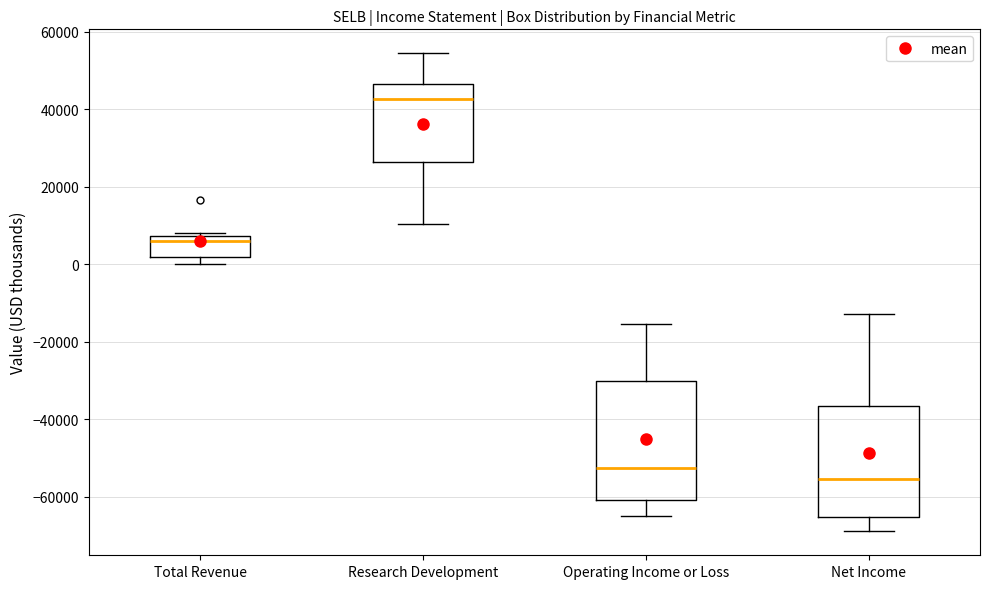

Reading left to right, read every box against the y-axis: the position of its median line, the range the box covers, and the ends of its whiskers. The values are not printed on the chart, so give them approximately, as read against the axis.

Total Revenue: median 6000, box 2000 to 8000, whiskers 0 to 8000 (just above the box's upper edge)
Research Development: median 42000, box 26000 to 46000, whiskers 10000 to 54000
Operating Income or Loss: median -52000, box -60000 to -30000, whiskers -64000 to -16000
Net Income: median -56000, box -66000 to -36000, whiskers -68000 to -12000